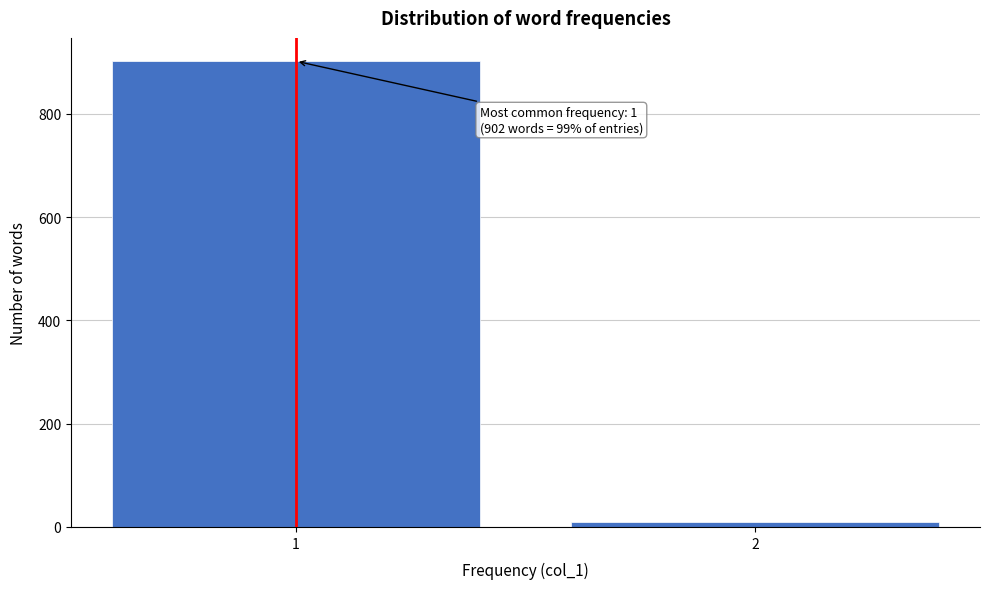

Reading left to right, what are all the values shown in this chart?

902	9